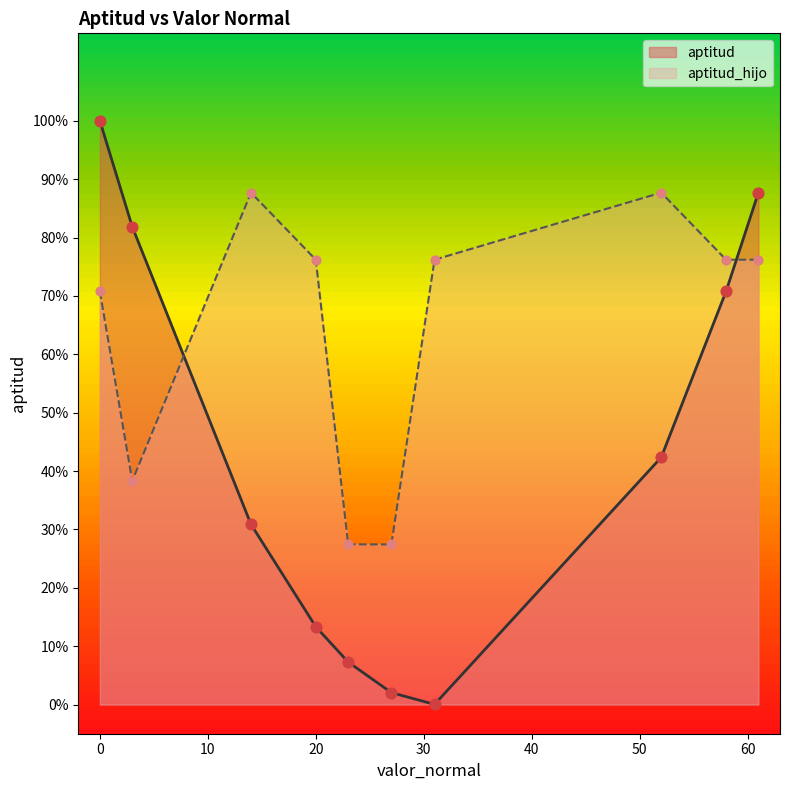

What is the total value across all series at 20?

0.9